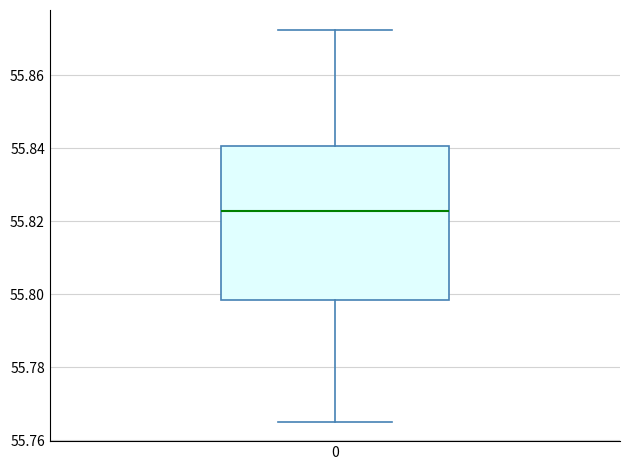

Read this box plot against the y-axis: the position of the median line, the range covered by the box, and the ends of both whiskers. The values are not printed on the chart, so give them approximately, as read against the axis.

median 55.822, box 55.798 to 55.840, whiskers 55.766 to 55.872